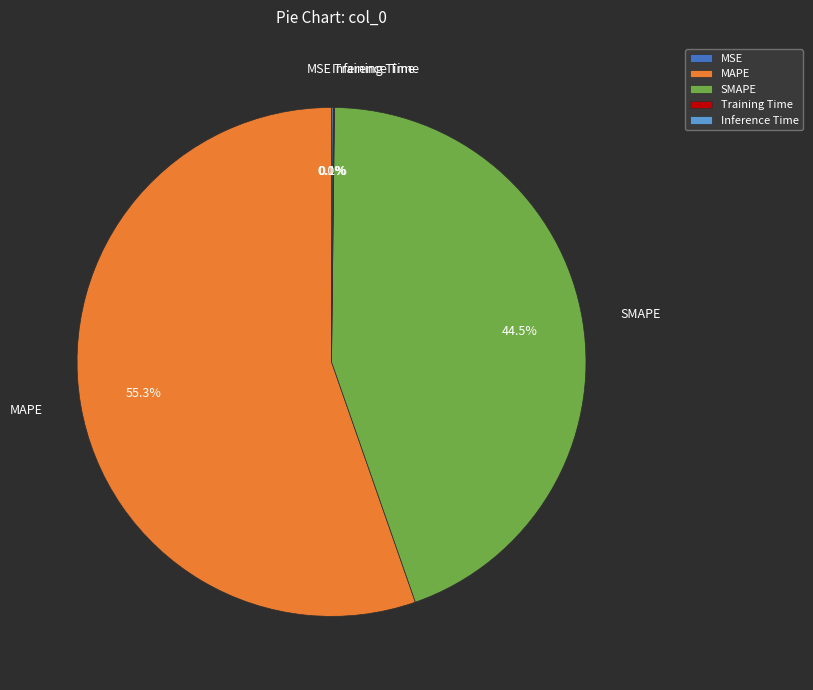

To the nearest percent, what is the average slice percentage?

20%